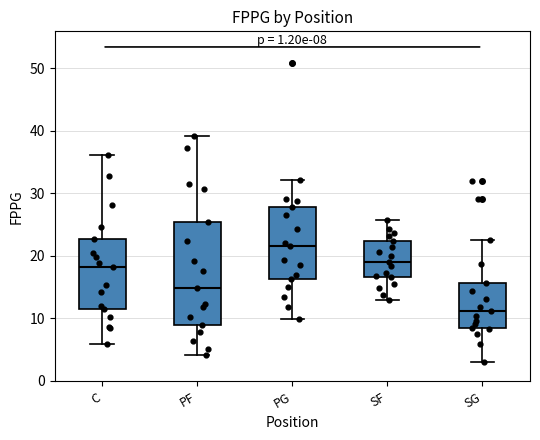

Which box's median line is the lowest?

SG